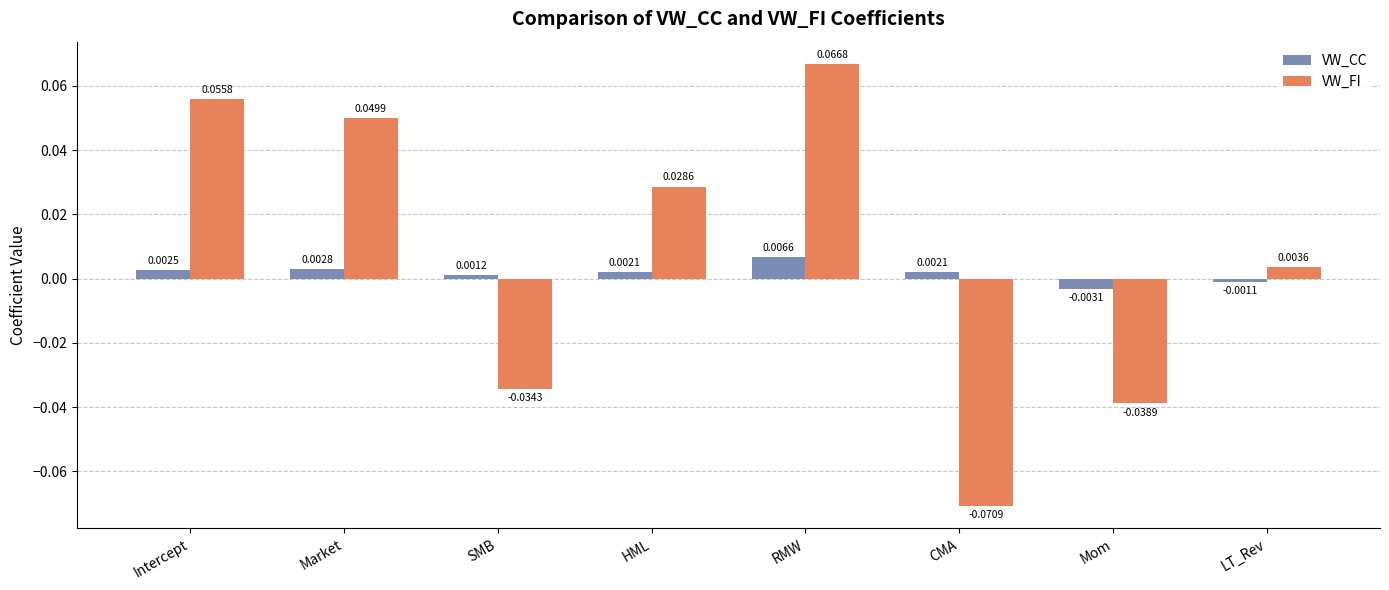

At which label does VW_FI first exceed 0?

Intercept